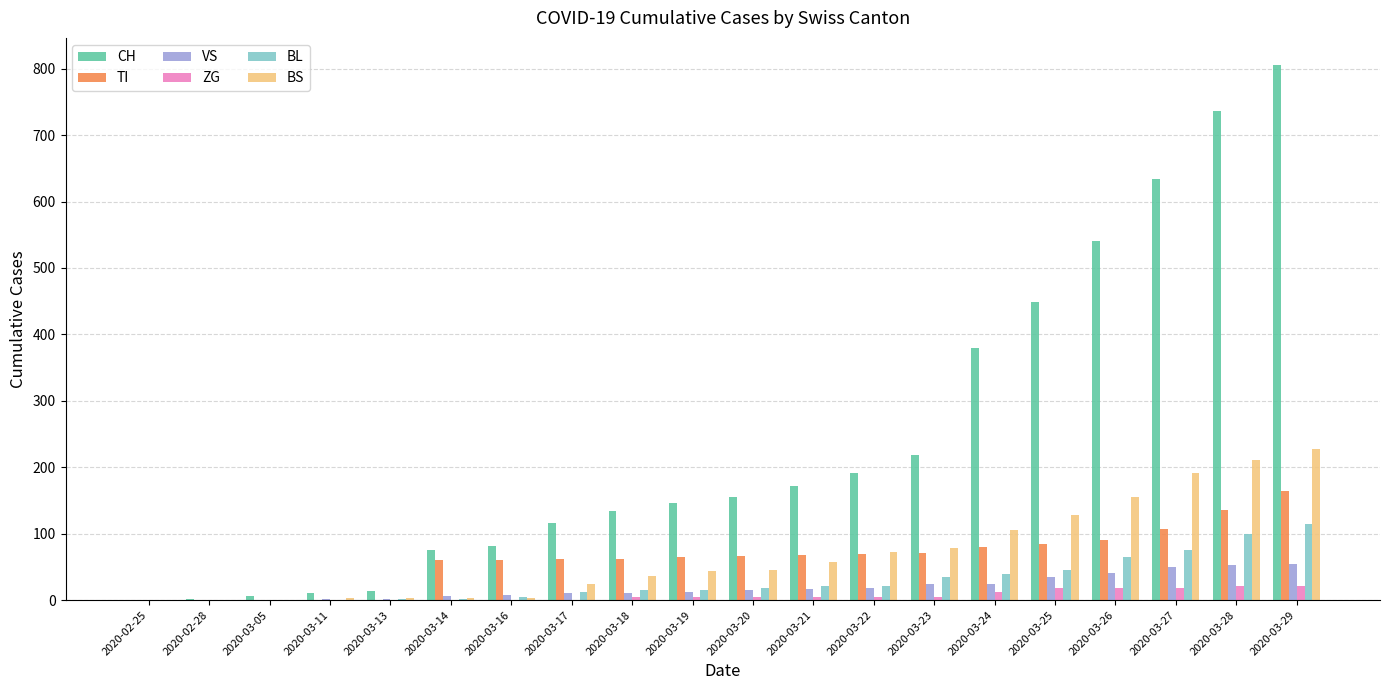

At which category does the chart reach its peak across all series?

2020-03-29